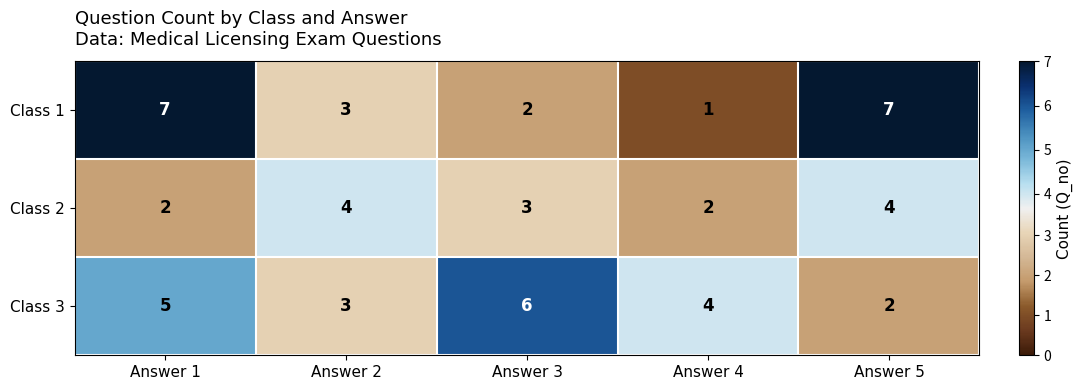

What is the total value across all series at Answer 2?

10